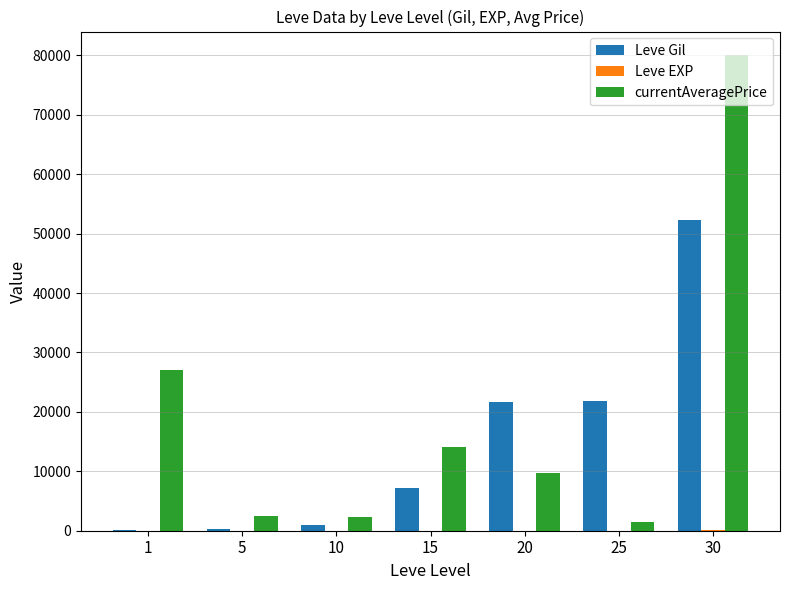

Which label corresponds to the largest value in the chart?

30